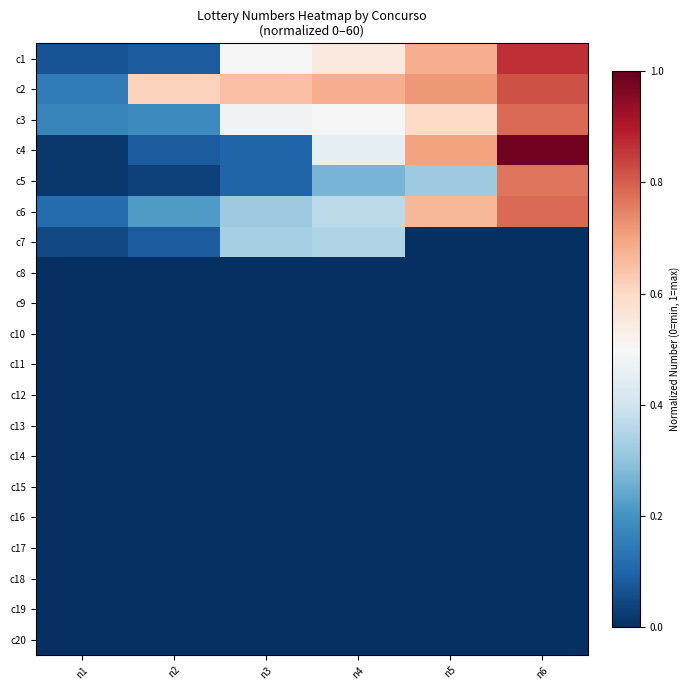

Reading right to left, transcribe all the data shown in this chart.

c1: n6=0.9	n5=0.7	n4=0.6	n3=0.5	n2=0.1	n1=0.1
c2: n6=0.8	n5=0.7	n4=0.7	n3=0.7	n2=0.6	n1=0.1
c3: n6=0.8	n5=0.6	n4=0.5	n3=0.5	n2=0.2	n1=0.2
c4: n6=1.0	n5=0.7	n4=0.5	n3=0.1	n2=0.1	n1=0.0
c5: n6=0.8	n5=0.3	n4=0.3	n3=0.1	n2=0.0	n1=0.0
c6: n6=0.8	n5=0.7	n4=0.4	n3=0.3	n2=0.2	n1=0.1
c7: n6=0.0	n5=0.0	n4=0.3	n3=0.3	n2=0.1	n1=0.1
c8: n6=0.0	n5=0.0	n4=0.0	n3=0.0	n2=0.0	n1=0.0
c9: n6=0.0	n5=0.0	n4=0.0	n3=0.0	n2=0.0	n1=0.0
c10: n6=0.0	n5=0.0	n4=0.0	n3=0.0	n2=0.0	n1=0.0
c11: n6=0.0	n5=0.0	n4=0.0	n3=0.0	n2=0.0	n1=0.0
c12: n6=0.0	n5=0.0	n4=0.0	n3=0.0	n2=0.0	n1=0.0
c13: n6=0.0	n5=0.0	n4=0.0	n3=0.0	n2=0.0	n1=0.0
c14: n6=0.0	n5=0.0	n4=0.0	n3=0.0	n2=0.0	n1=0.0
c15: n6=0.0	n5=0.0	n4=0.0	n3=0.0	n2=0.0	n1=0.0
c16: n6=0.0	n5=0.0	n4=0.0	n3=0.0	n2=0.0	n1=0.0
c17: n6=0.0	n5=0.0	n4=0.0	n3=0.0	n2=0.0	n1=0.0
c18: n6=0.0	n5=0.0	n4=0.0	n3=0.0	n2=0.0	n1=0.0
c19: n6=0.0	n5=0.0	n4=0.0	n3=0.0	n2=0.0	n1=0.0
c20: n6=0.0	n5=0.0	n4=0.0	n3=0.0	n2=0.0	n1=0.0